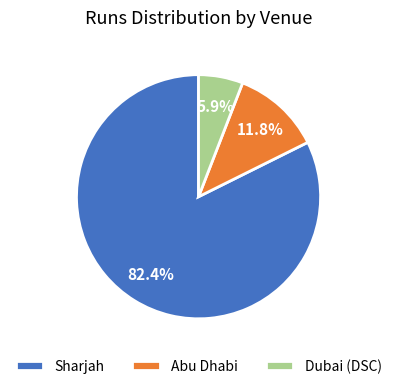

What percentage is NOT represented by Dubai (DSC)?

94.1%